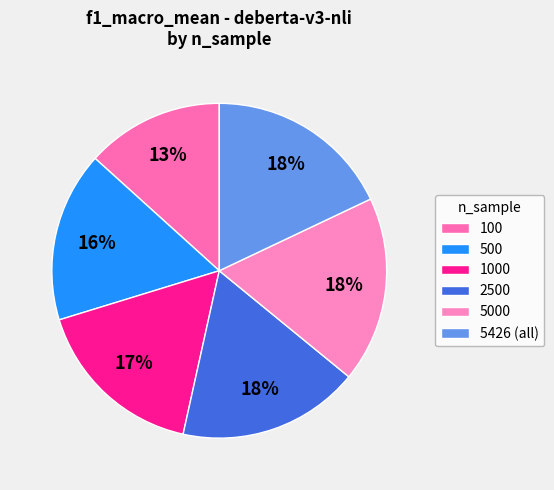

Which has a higher value, 2500 or 5000?

5000